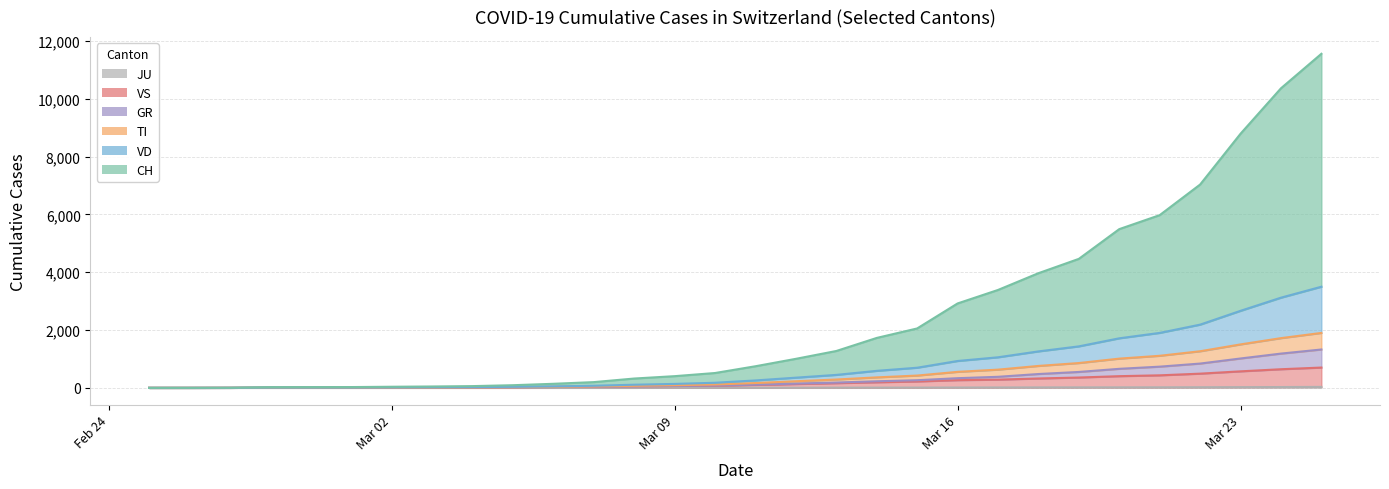

Where is TI nearest to the value 351?

2020-03-19